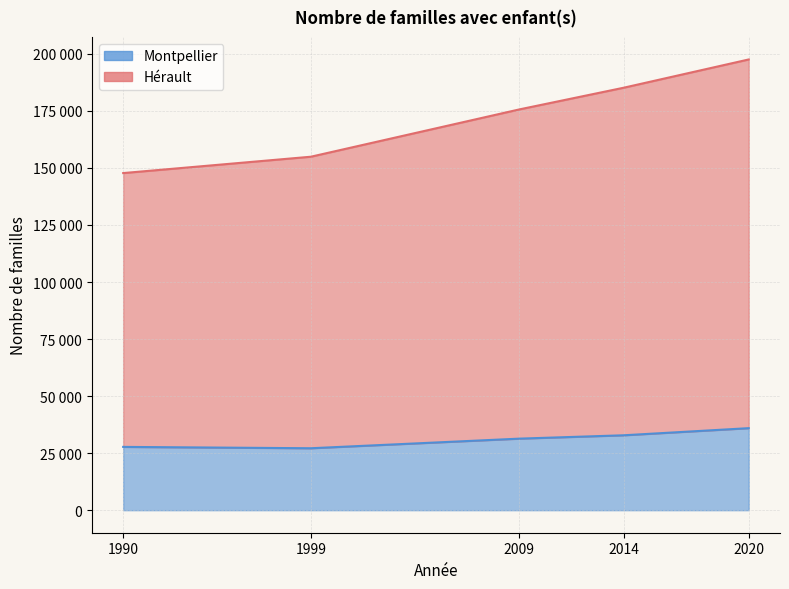

Which series changed the most between 2014 and 2020?

Hérault